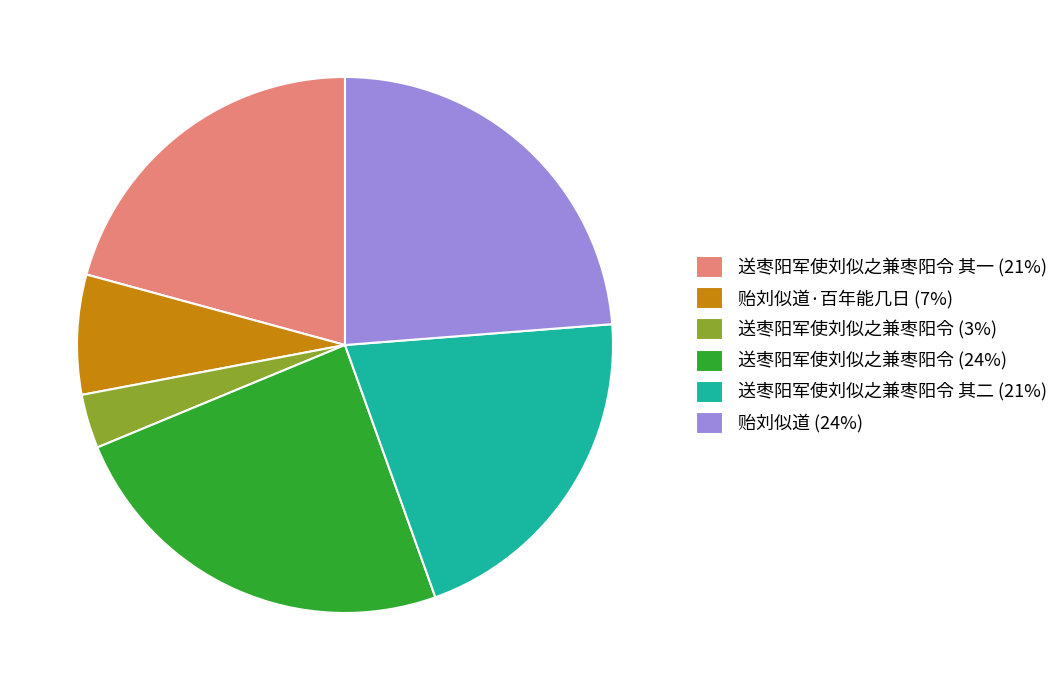

What is the smallest slice in the pie chart?

送枣阳军使刘似之兼枣阳令 (3%)